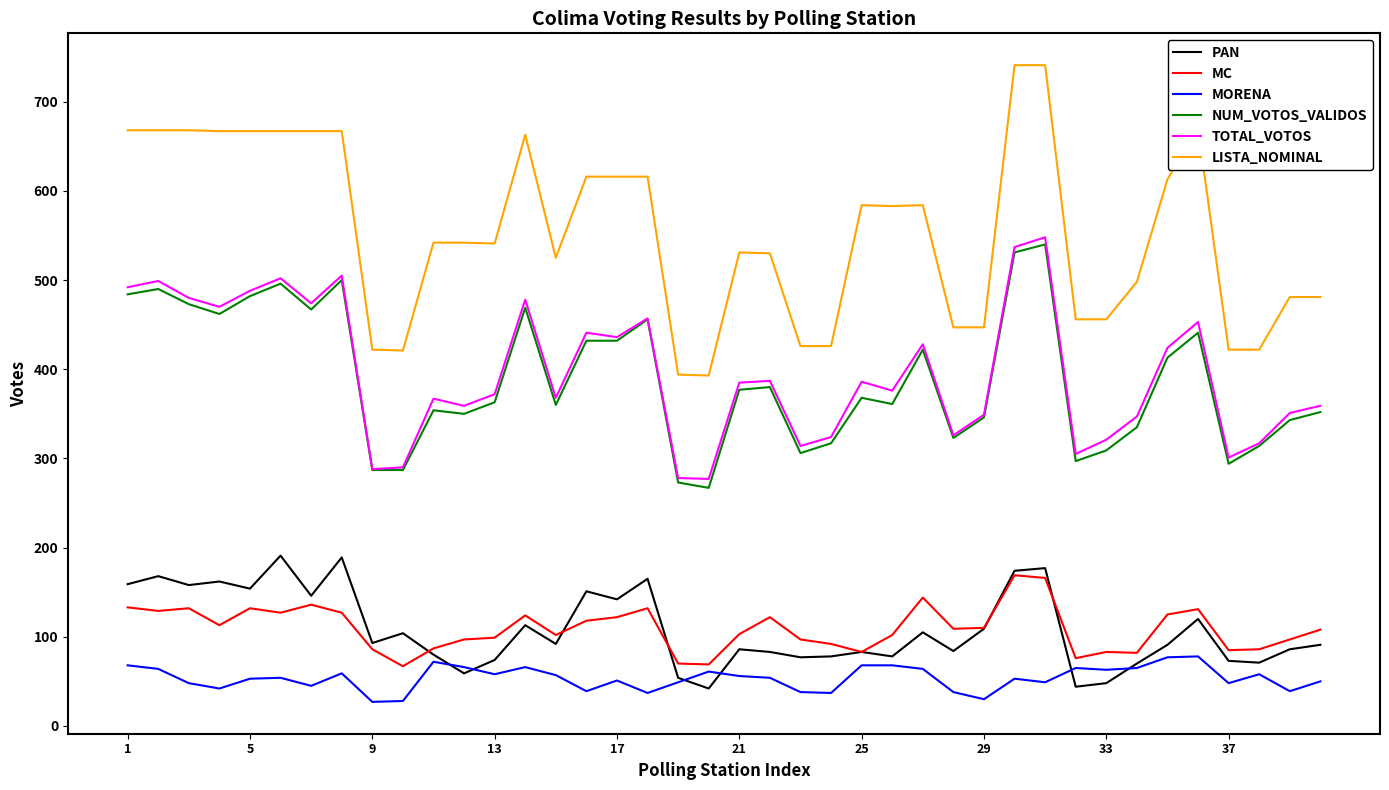

What is the minimum value shown in the chart?

27